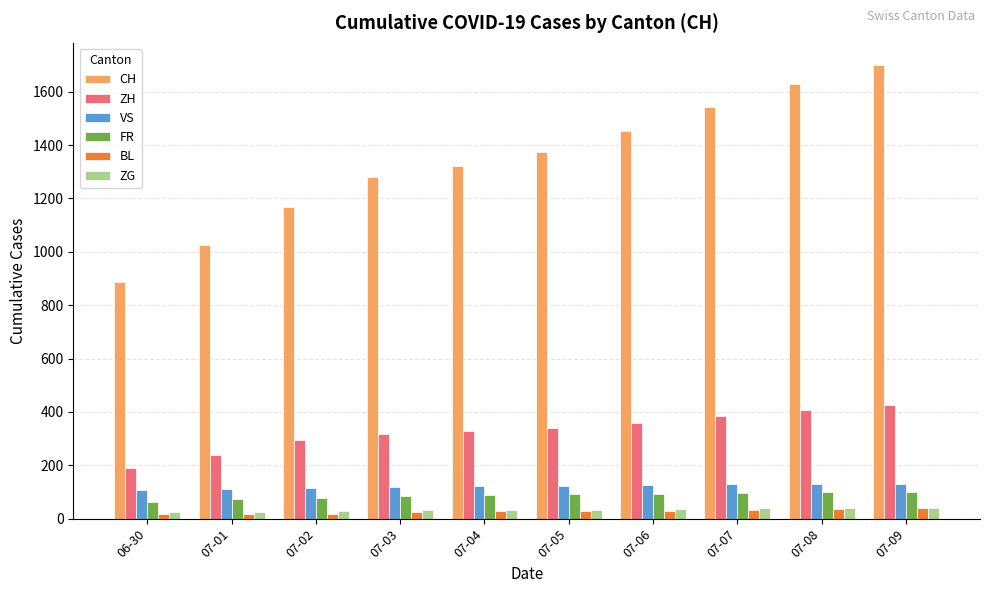

What is the difference between the second highest and second lowest values in the ZH series?

169